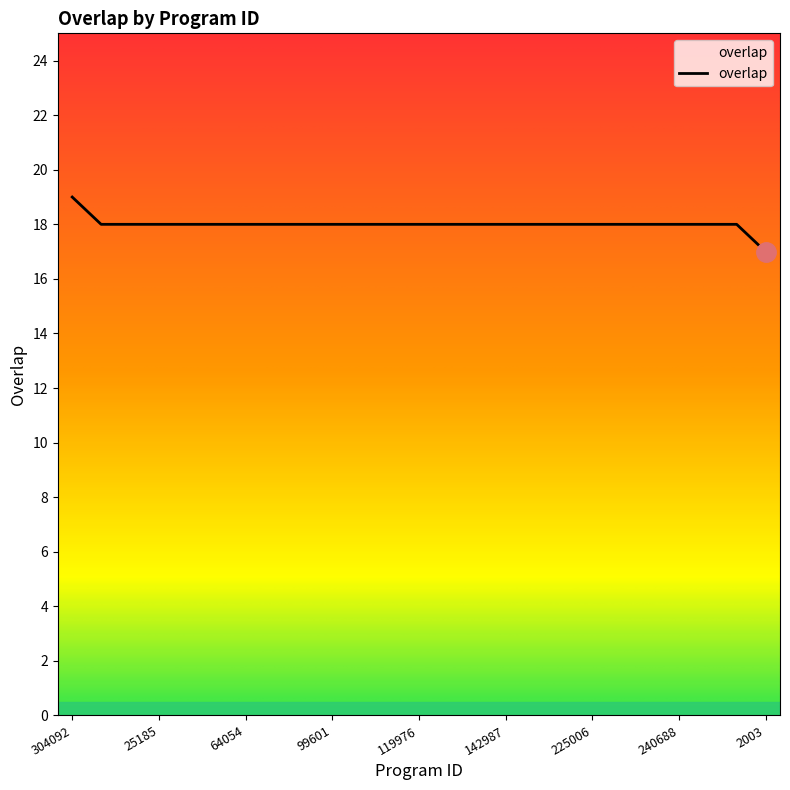

What is the minimum value shown in the chart?

17